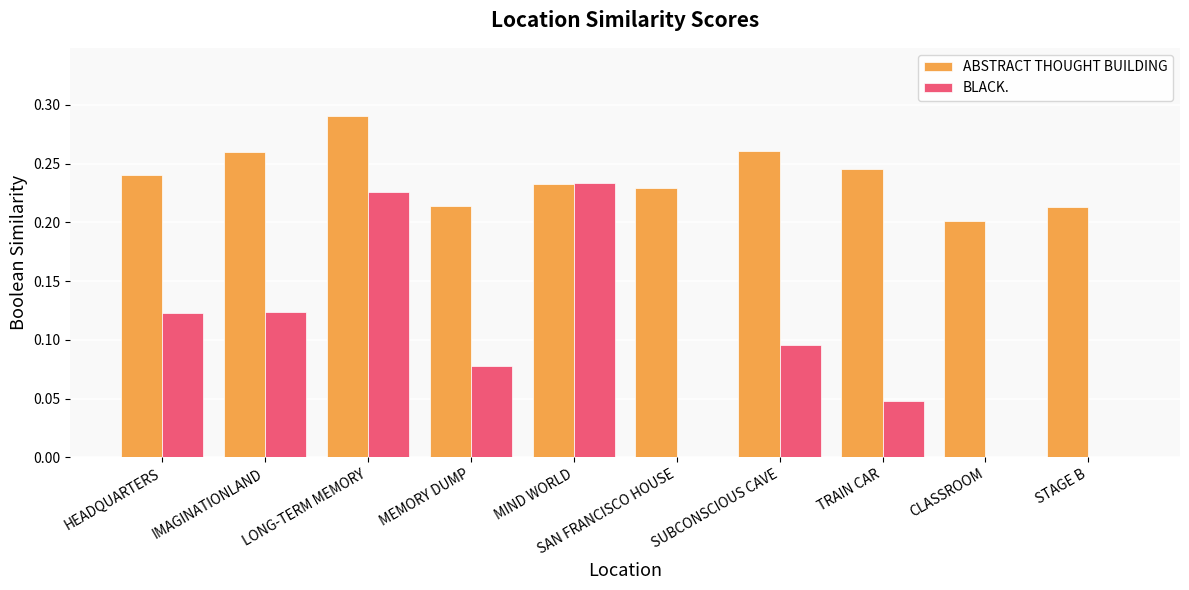

What is the total value across all series at LONG-TERM MEMORY?

0.5